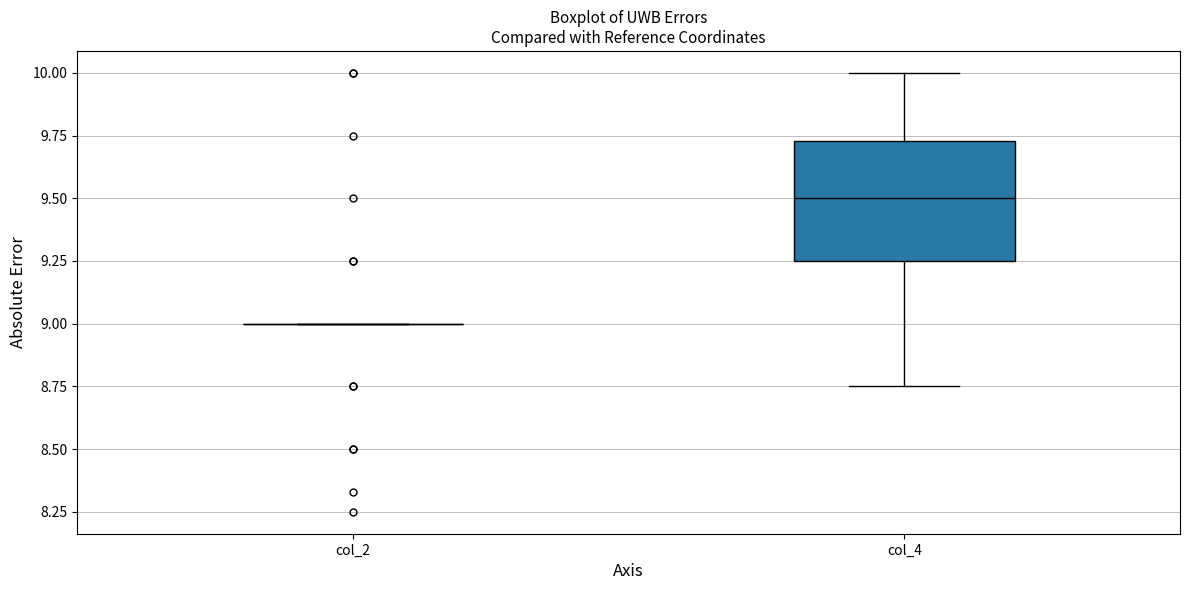

Which box is the tallest, from its lower edge to its upper edge?

col_4